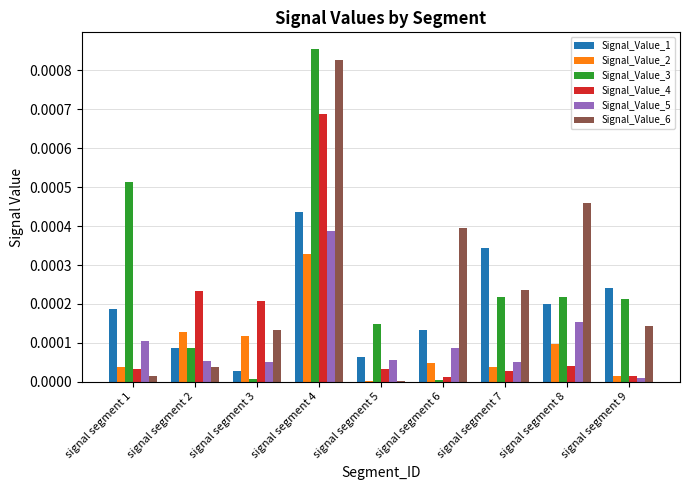

At which category is the sum across all series the highest?

signal segment 4